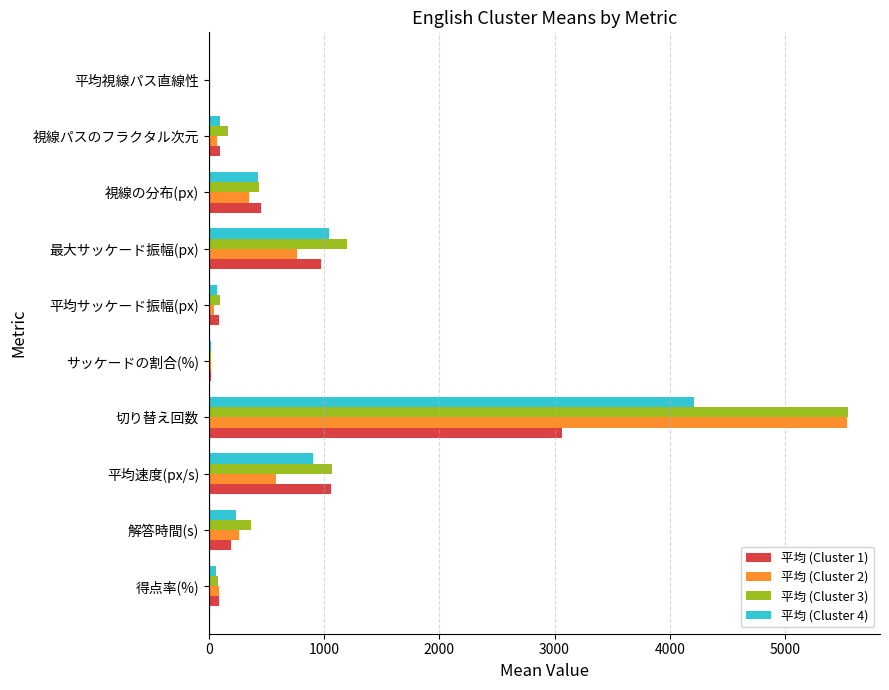

The 平均 (Cluster 2) series shows 5535.2 at 切り替え回数. True or false?

True